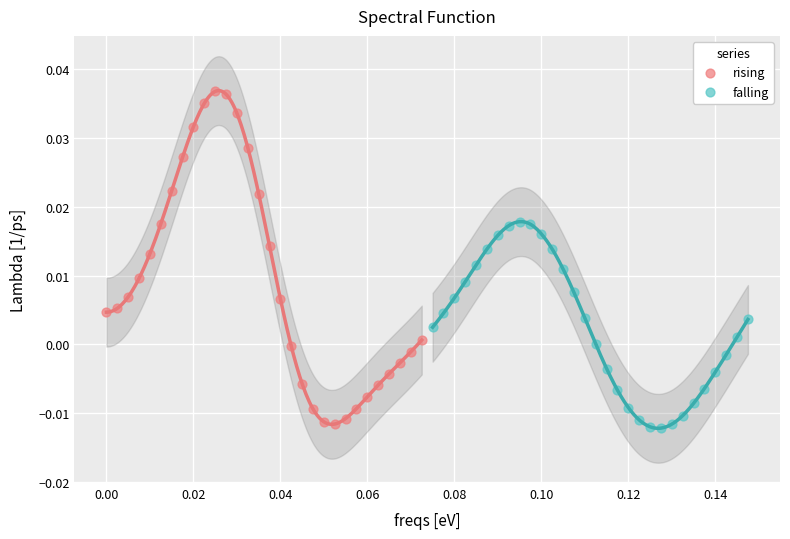

Which series has the widest spread of Y values?

rising